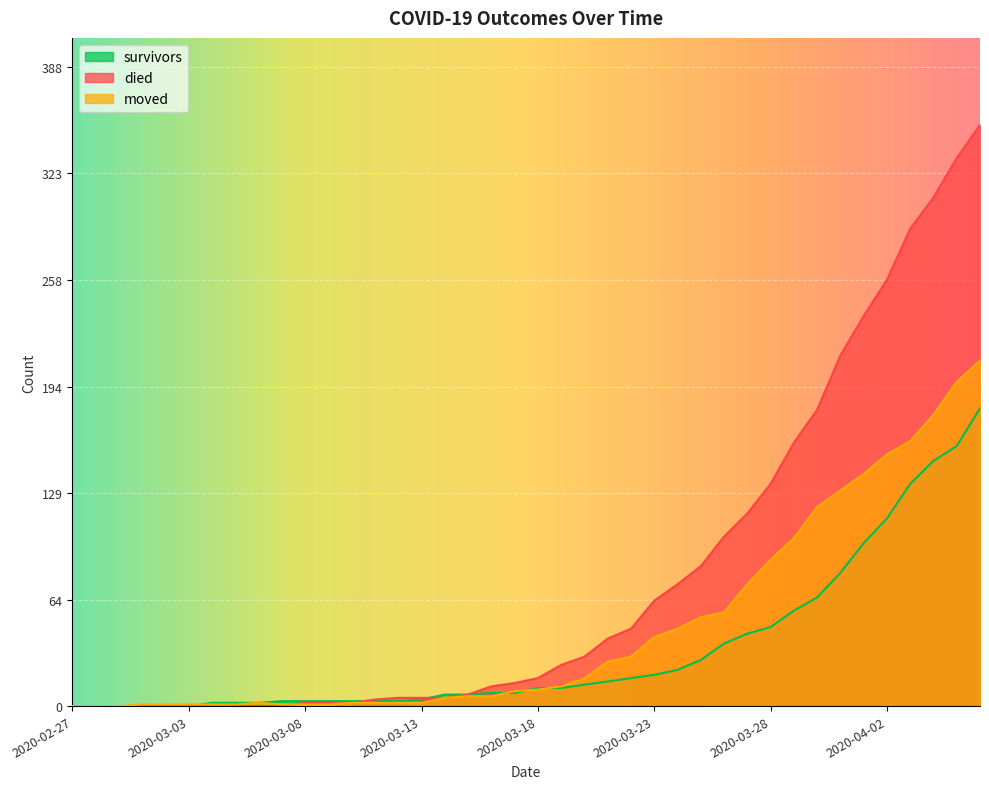

Does the chart display data point markers on the line(s)?

No